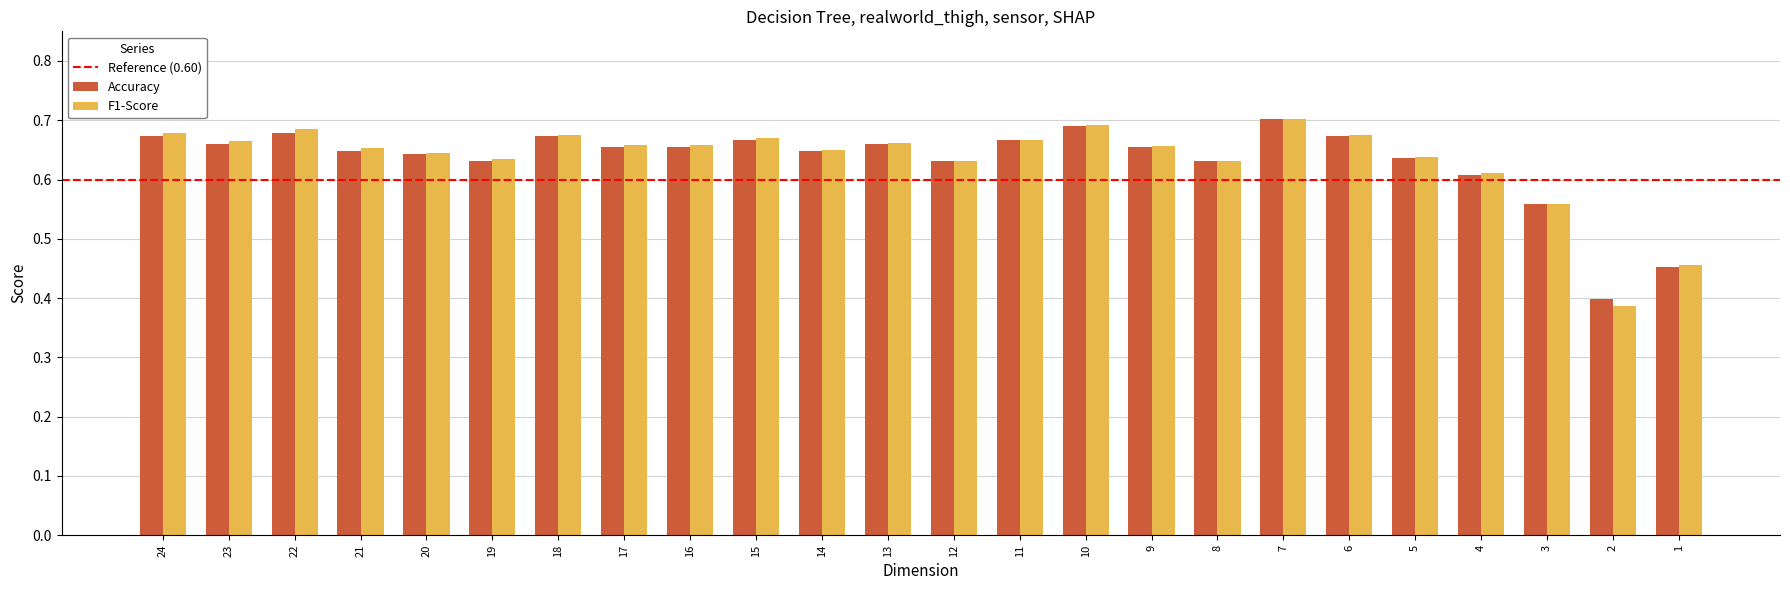

How many bars are there in total?

48